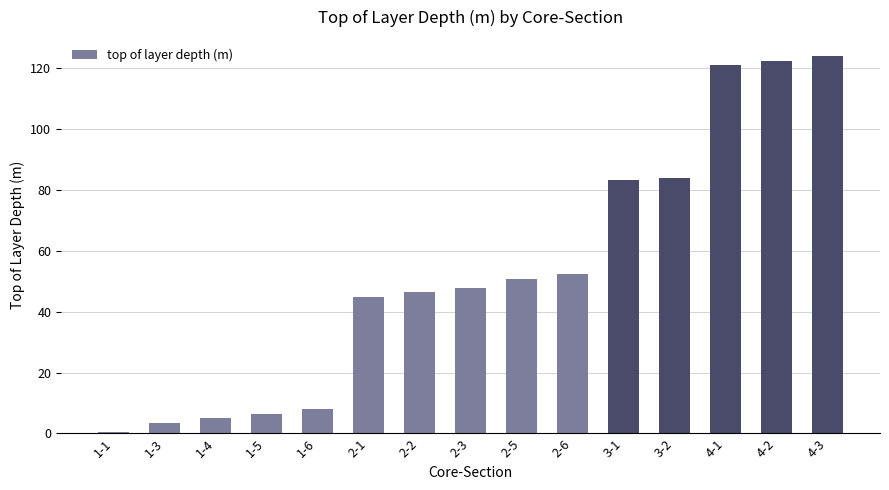

What is the approximate value at 4-1?

121.0